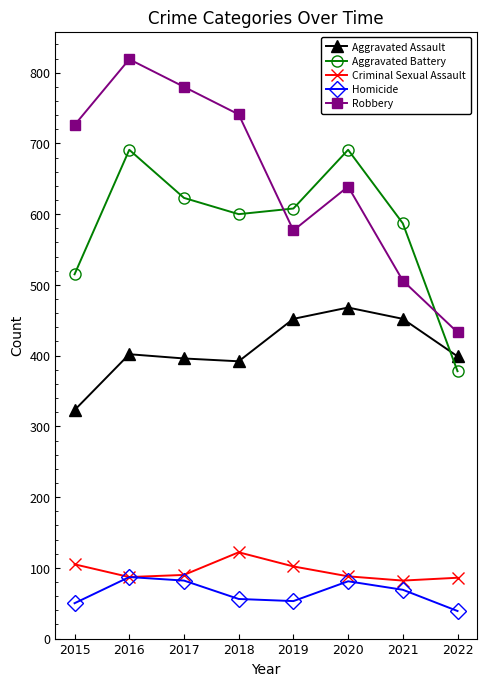

How many data points in Aggravated Assault are less than 402?

4